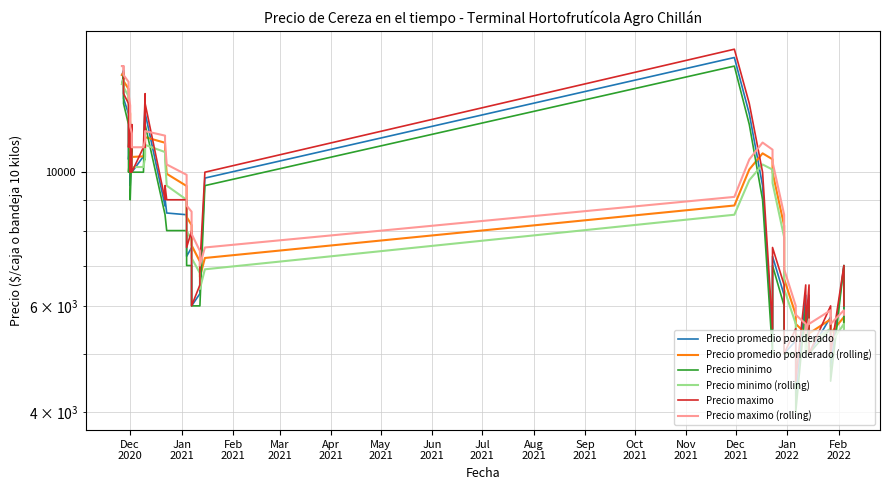

After their last crossing, which series has the higher values: Precio minimo (rolling) or Precio minimo?

Precio minimo